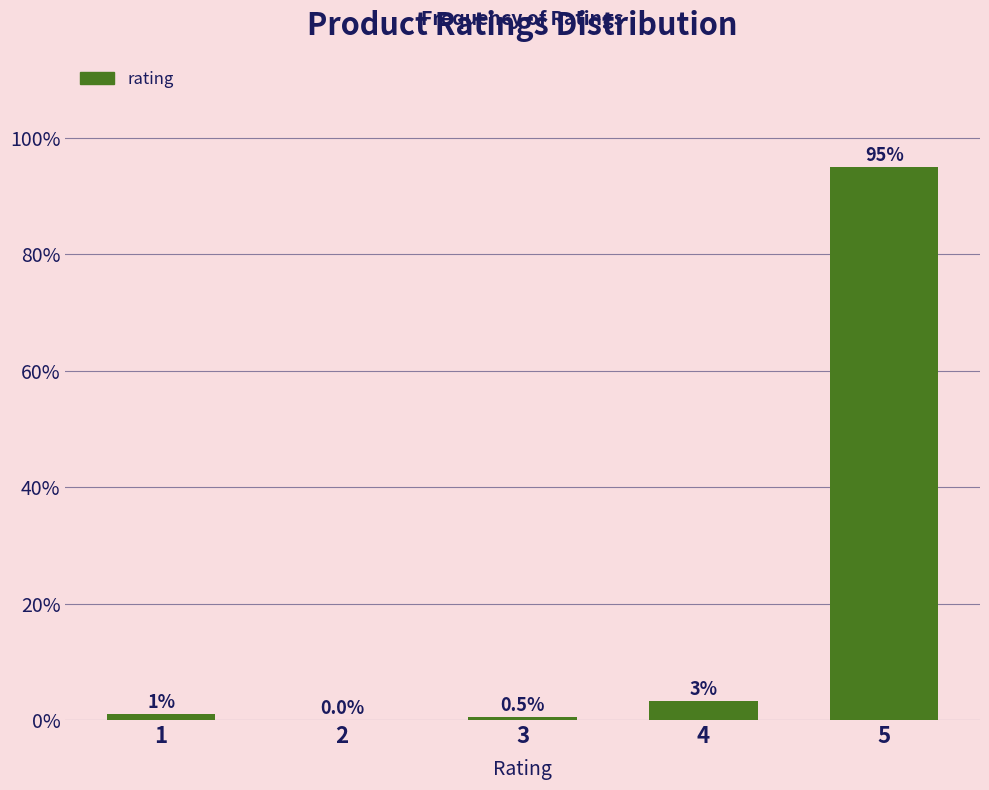

True or false: the data shows 0.0 at 2.

True